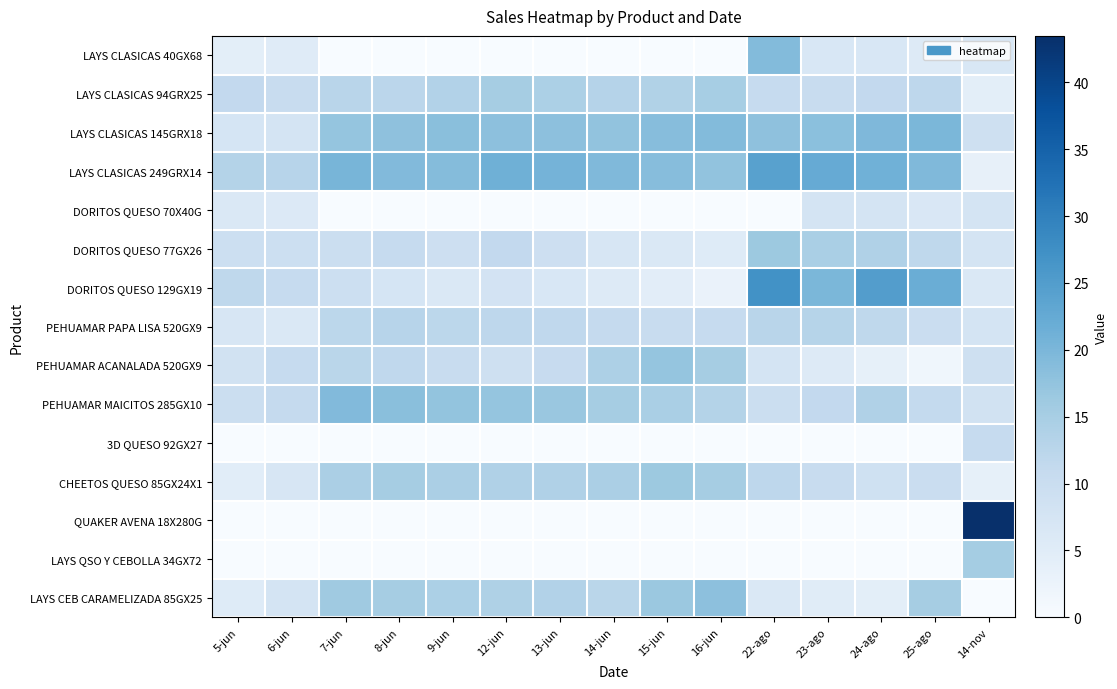

Reading left to right, what are all the values shown in this chart?

LAYS CLASICAS 40GX68: 5-jun=4.3	6-jun=5.1	7-jun=0.0	8-jun=0.0	9-jun=0.0	12-jun=0.0	13-jun=0.0	14-jun=0.0	15-jun=0.0	16-jun=0.0	22-ago=19.2	23-ago=6.7	24-ago=6.7	25-ago=5.6	14-nov=6.7
LAYS CLASICAS 94GRX25: 5-jun=11.4	6-jun=10.2	7-jun=12.7	8-jun=12.3	9-jun=13.4	12-jun=15.3	13-jun=14.4	14-jun=13.1	15-jun=13.7	16-jun=14.9	22-ago=10.8	23-ago=10.5	24-ago=11.3	25-ago=12.0	14-nov=4.3
LAYS CLASICAS 145GRX18: 5-jun=7.4	6-jun=7.7	7-jun=17.3	8-jun=18.0	9-jun=18.5	12-jun=18.2	13-jun=18.2	14-jun=17.6	15-jun=18.8	16-jun=19.1	22-ago=18.0	23-ago=18.3	24-ago=19.6	25-ago=20.0	14-nov=9.1
LAYS CLASICAS 249GRX14: 5-jun=13.4	6-jun=12.7	7-jun=20.3	8-jun=19.3	9-jun=18.9	12-jun=21.3	13-jun=20.6	14-jun=19.4	15-jun=18.8	16-jun=17.6	22-ago=24.1	23-ago=22.3	24-ago=21.2	25-ago=19.5	14-nov=3.5
DORITOS QUESO 70X40G: 5-jun=6.4	6-jun=5.8	7-jun=0.0	8-jun=0.0	9-jun=0.0	12-jun=0.0	13-jun=0.0	14-jun=0.0	15-jun=0.0	16-jun=0.0	22-ago=0.0	23-ago=7.6	24-ago=7.6	25-ago=6.5	14-nov=7.6
DORITOS QUESO 77GX26: 5-jun=9.4	6-jun=9.4	7-jun=9.6	8-jun=10.7	9-jun=9.2	12-jun=11.4	13-jun=9.3	14-jun=7.1	15-jun=6.2	16-jun=5.3	22-ago=16.4	23-ago=14.6	24-ago=13.8	25-ago=11.7	14-nov=7.6
DORITOS QUESO 129GX19: 5-jun=11.8	6-jun=10.8	7-jun=9.5	8-jun=7.4	9-jun=6.1	12-jun=7.8	13-jun=6.8	14-jun=5.4	15-jun=4.5	16-jun=2.8	22-ago=27.1	23-ago=19.9	24-ago=24.8	25-ago=21.7	14-nov=6.2
PEHUAMAR PAPA LISA 520GX9: 5-jun=7.1	6-jun=6.4	7-jun=12.1	8-jun=12.9	9-jun=12.2	12-jun=12.0	13-jun=11.6	14-jun=11.0	15-jun=10.3	16-jun=10.8	22-ago=12.7	23-ago=13.0	24-ago=11.9	25-ago=10.0	14-nov=7.7
PEHUAMAR ACANALADA 520GX9: 5-jun=8.2	6-jun=10.7	7-jun=12.5	8-jun=11.7	9-jun=10.5	12-jun=9.1	13-jun=10.6	14-jun=14.1	15-jun=17.2	16-jun=15.2	22-ago=7.7	23-ago=5.6	24-ago=3.7	25-ago=1.6	14-nov=9.0
PEHUAMAR MAICITOS 285GX10: 5-jun=9.8	6-jun=11.0	7-jun=19.3	8-jun=18.5	9-jun=17.3	12-jun=17.2	13-jun=16.6	14-jun=15.3	15-jun=14.8	16-jun=13.3	22-ago=9.7	23-ago=11.4	24-ago=13.9	25-ago=11.1	14-nov=8.2
3D QUESO 92GX27: 5-jun=0.0	6-jun=0.0	7-jun=0.0	8-jun=0.0	9-jun=0.0	12-jun=0.0	13-jun=0.0	14-jun=0.0	15-jun=0.0	16-jun=0.0	22-ago=0.0	23-ago=0.0	24-ago=0.0	25-ago=0.0	14-nov=10.9
CHEETOS QUESO 85GX24X1: 5-jun=4.6	6-jun=7.0	7-jun=14.6	8-jun=15.1	9-jun=14.5	12-jun=13.9	13-jun=13.8	14-jun=14.6	15-jun=16.3	16-jun=15.1	22-ago=12.0	23-ago=10.4	24-ago=8.7	25-ago=9.9	14-nov=3.7
QUAKER AVENA 18X280G: 5-jun=0.0	6-jun=0.0	7-jun=0.0	8-jun=0.0	9-jun=0.0	12-jun=0.0	13-jun=0.0	14-jun=0.0	15-jun=0.0	16-jun=0.0	22-ago=0.0	23-ago=0.0	24-ago=0.0	25-ago=0.0	14-nov=43.5
LAYS QSO Y CEBOLLA 34GX72: 5-jun=0.0	6-jun=0.0	7-jun=0.0	8-jun=0.0	9-jun=0.0	12-jun=0.0	13-jun=0.0	14-jun=0.0	15-jun=0.0	16-jun=0.0	22-ago=0.0	23-ago=0.0	24-ago=0.0	25-ago=0.0	14-nov=15.3
LAYS CEB CARAMELIZADA 85GX25: 5-jun=5.3	6-jun=7.5	7-jun=16.1	8-jun=15.1	9-jun=14.4	12-jun=13.9	13-jun=13.5	14-jun=12.5	15-jun=16.5	16-jun=18.1	22-ago=6.5	23-ago=5.0	24-ago=4.3	25-ago=15.1	14-nov=0.0